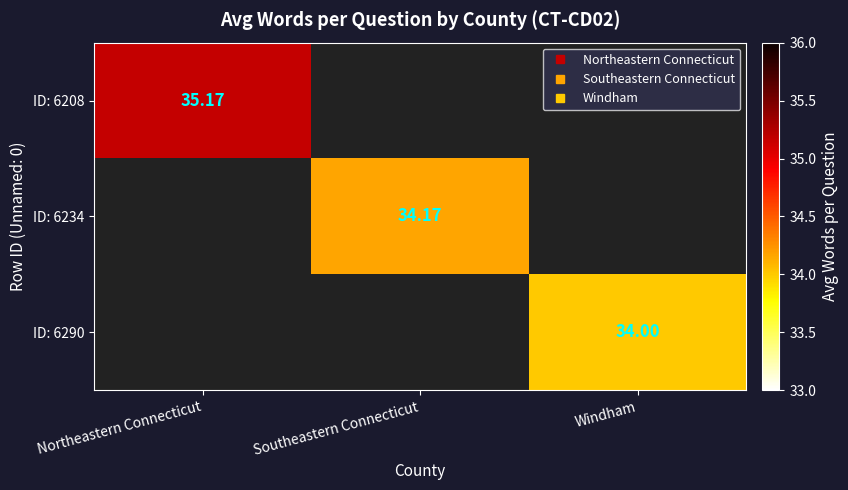

How many values in ID: 6290 are above zero?

1